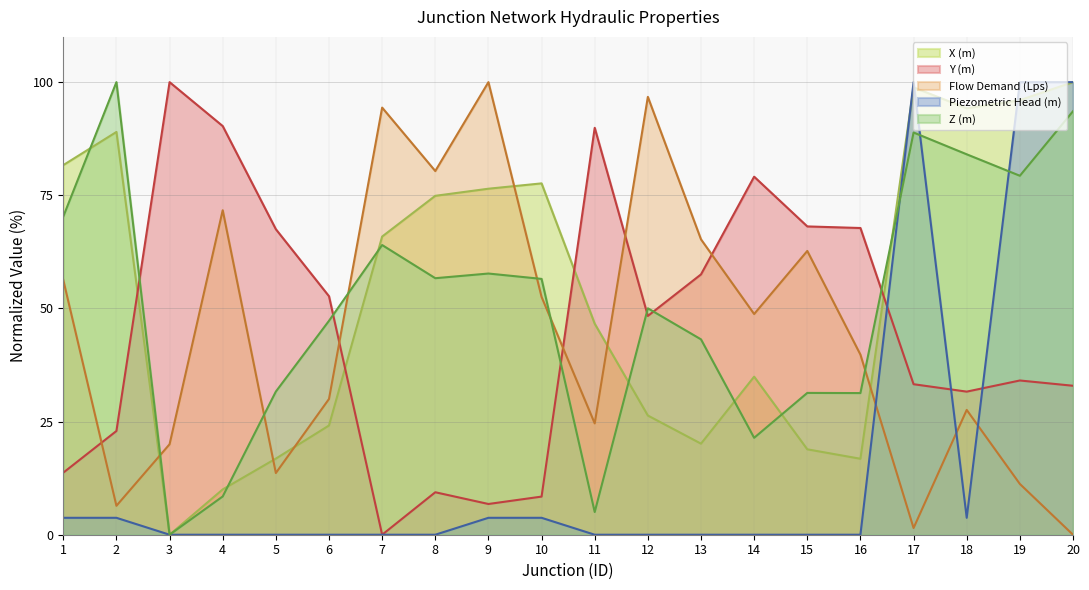

Which series changed the most between 1 and 18?

Flow Demand (Lps)